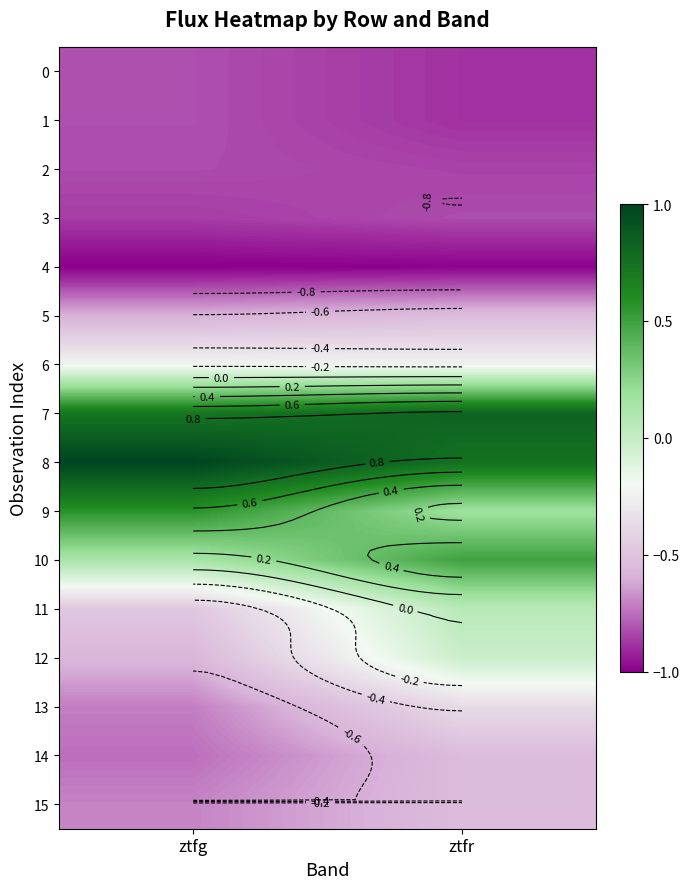

At ztfr, list the series in order from largest to smallest.

7, 8, 10, 9, 11, 12, 6, 13, 5, 14, 15, 3, 2, 0, 1, 4